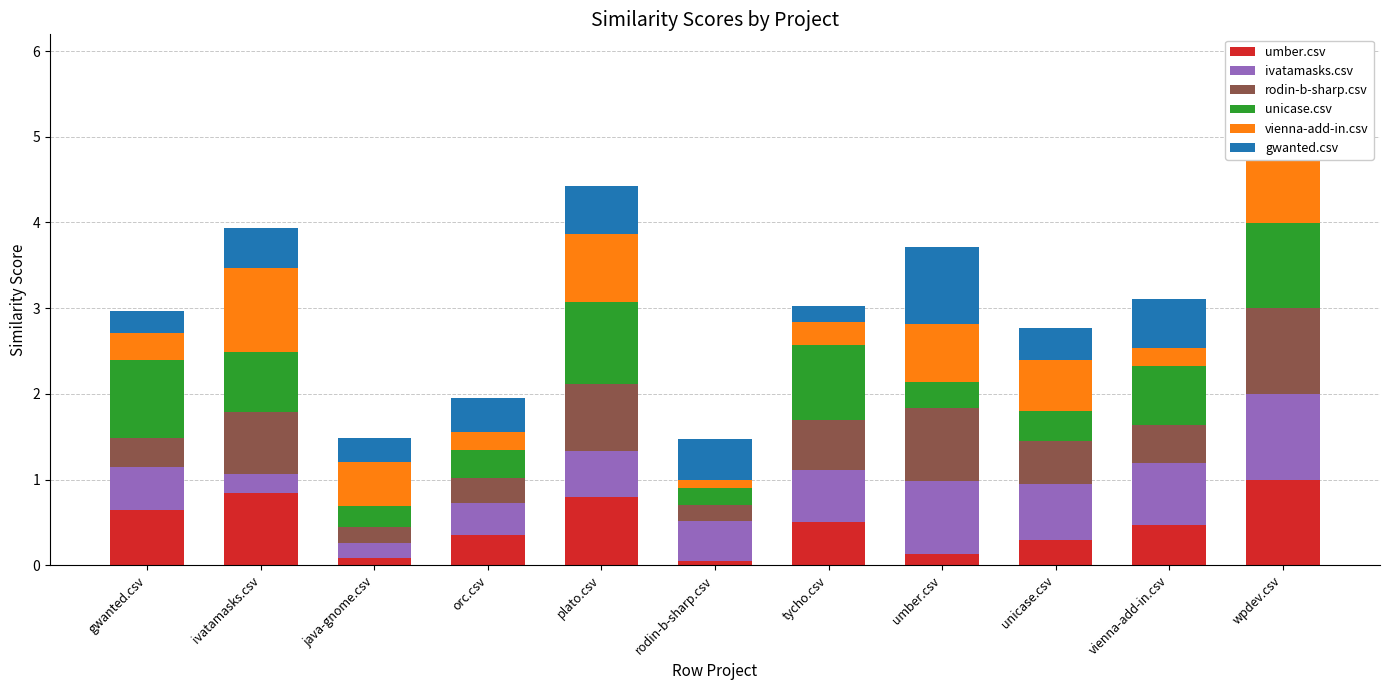

What is the sum of all umber.csv values?

5.2